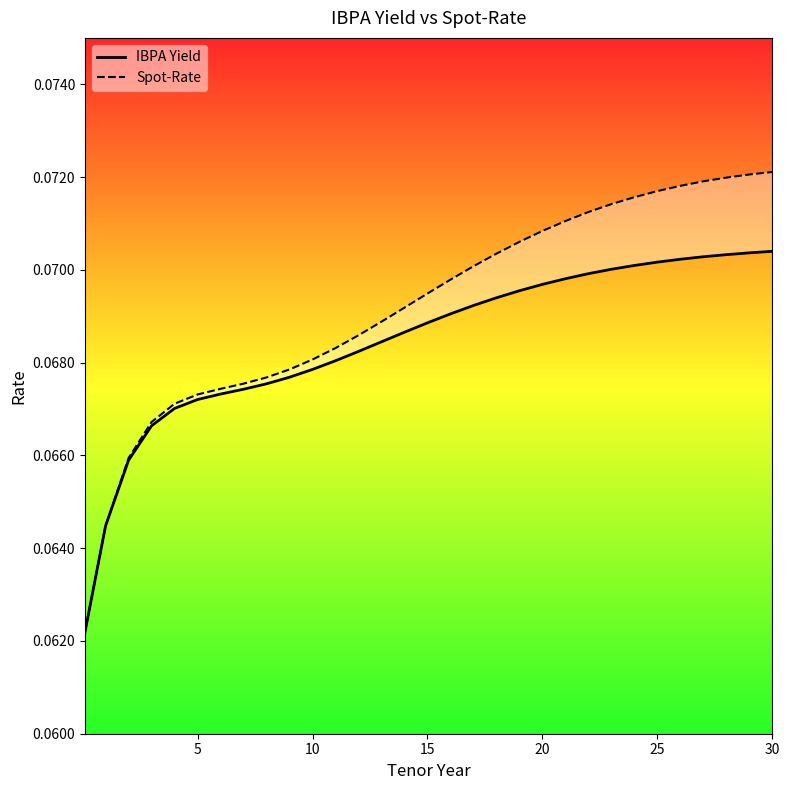

True or false: Spot-Rate and IBPA Yield intersect in this chart.

False